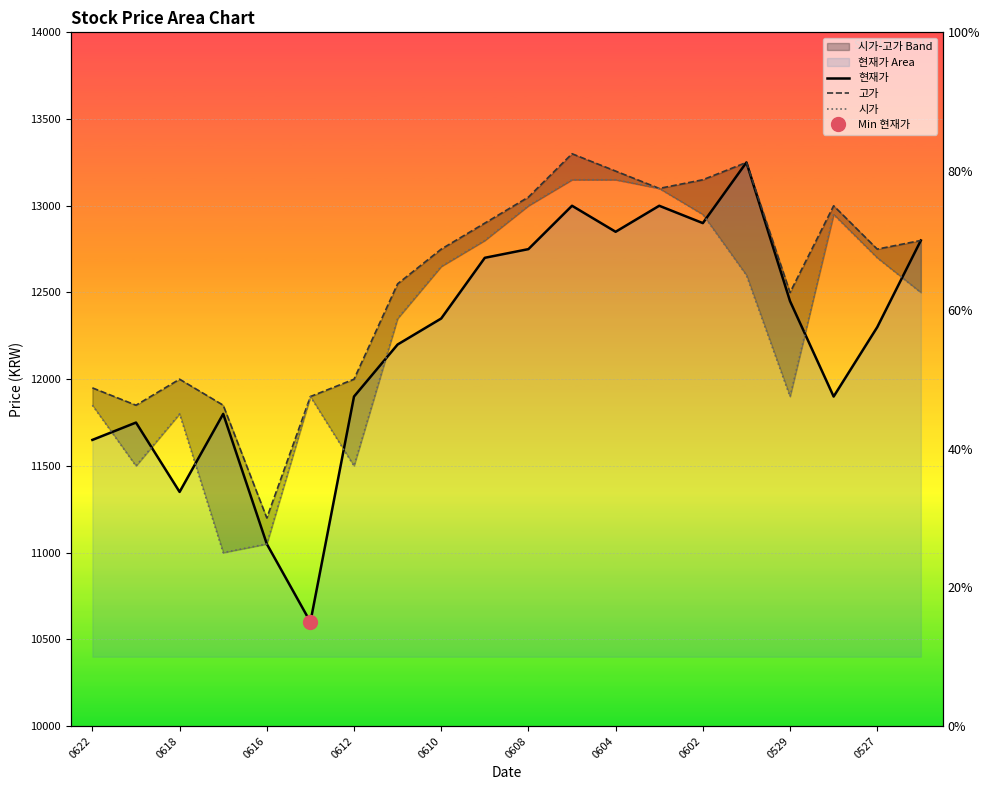

What position from the right is 19?

1